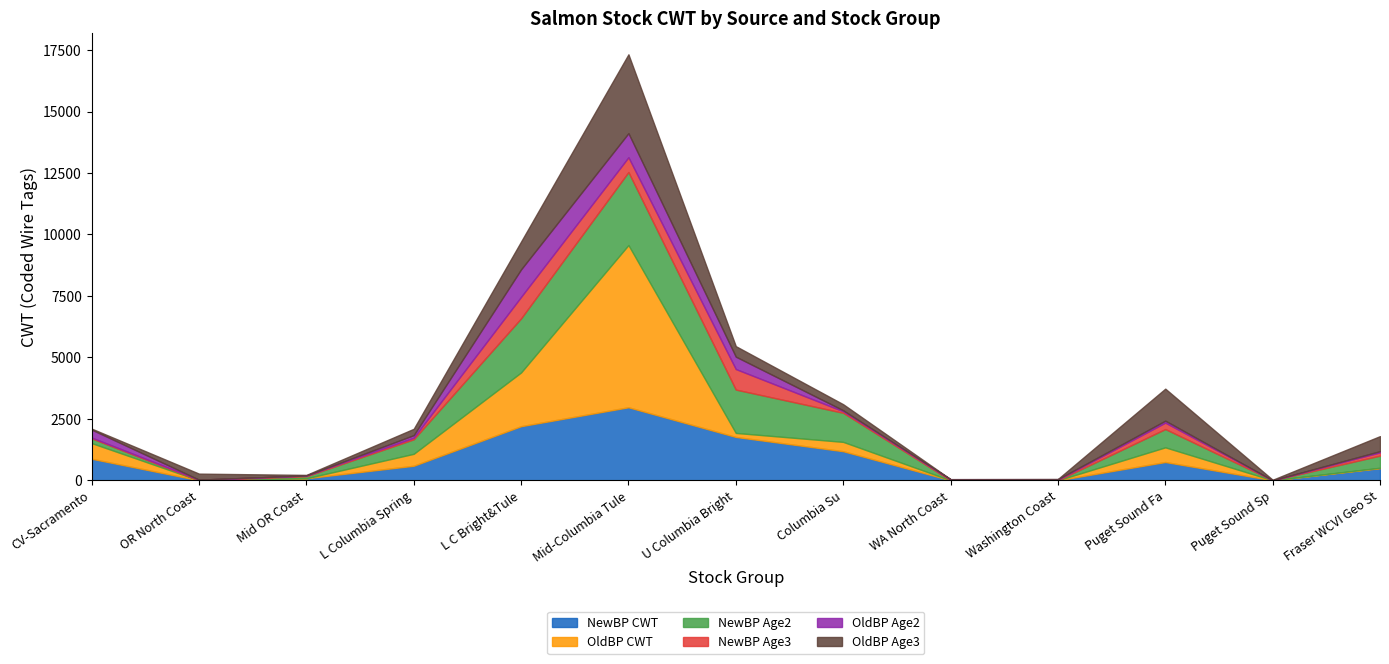

What is the difference between the NewBP CWT values at Mid OR Coast and Puget Sound Fa?

661.1